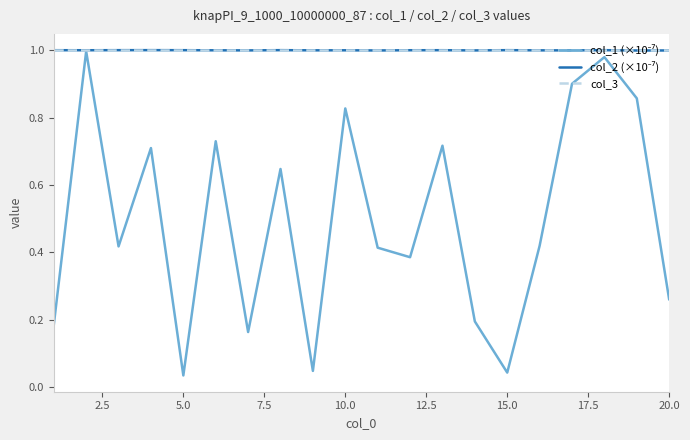

Does the chart have visible grid lines?

Yes